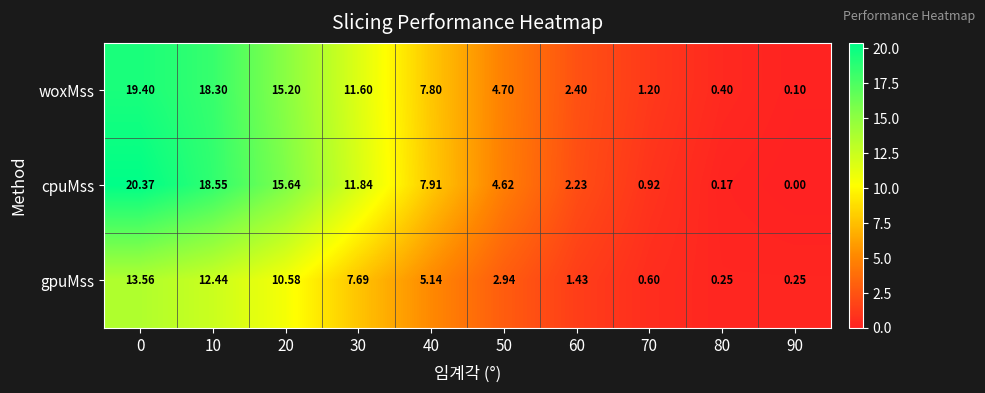

Is the value of cpuMss at 50 greater than the value of gpuMss at 70?

Yes